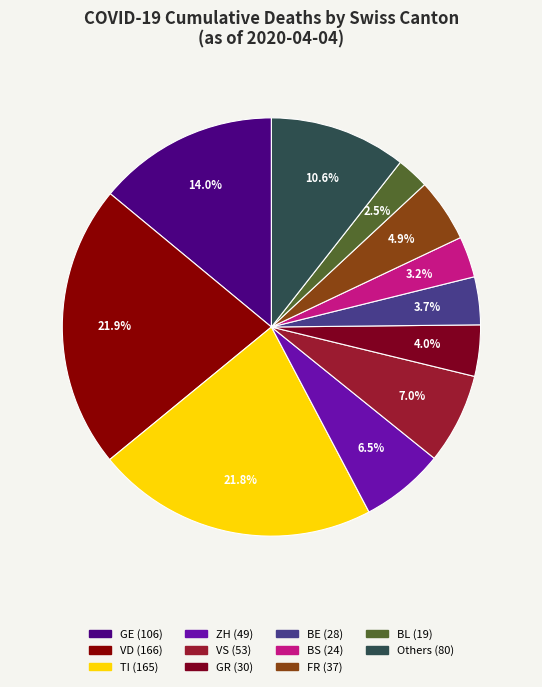

How many slices are in this pie chart?

11